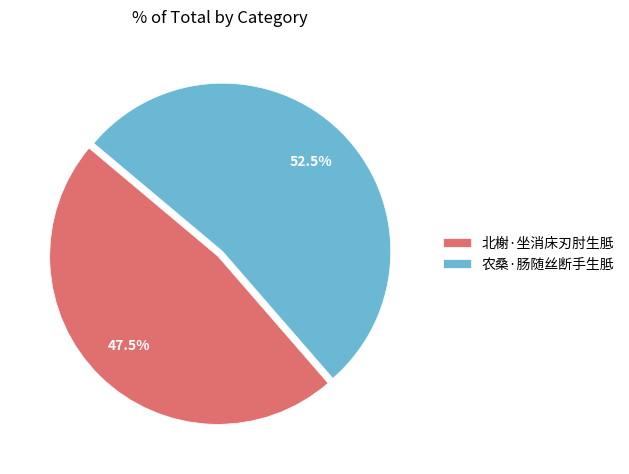

To the nearest percent, what is the difference between the largest and smallest slice percentages?

5%